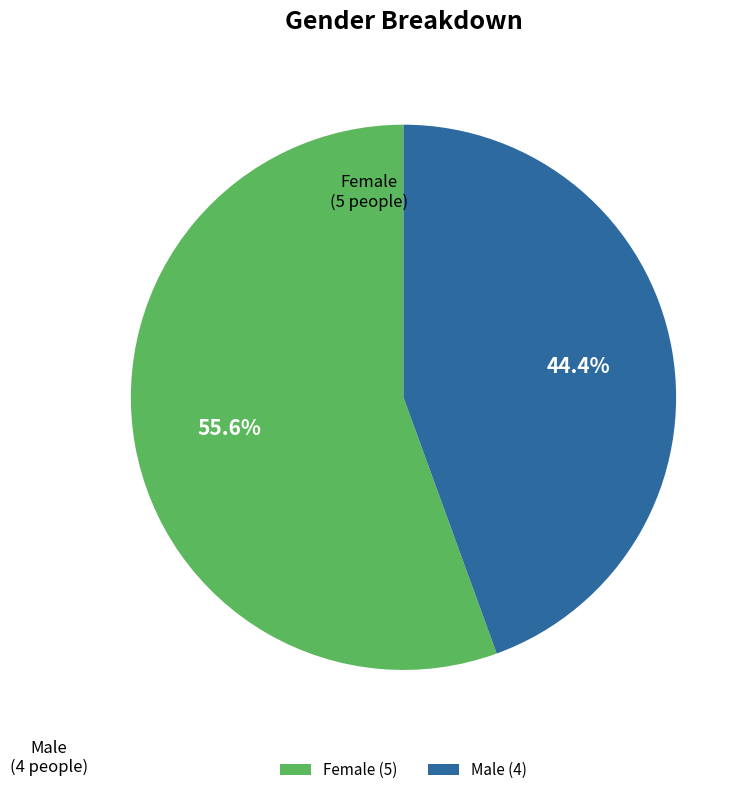

Is Female the majority of the pie?

Yes